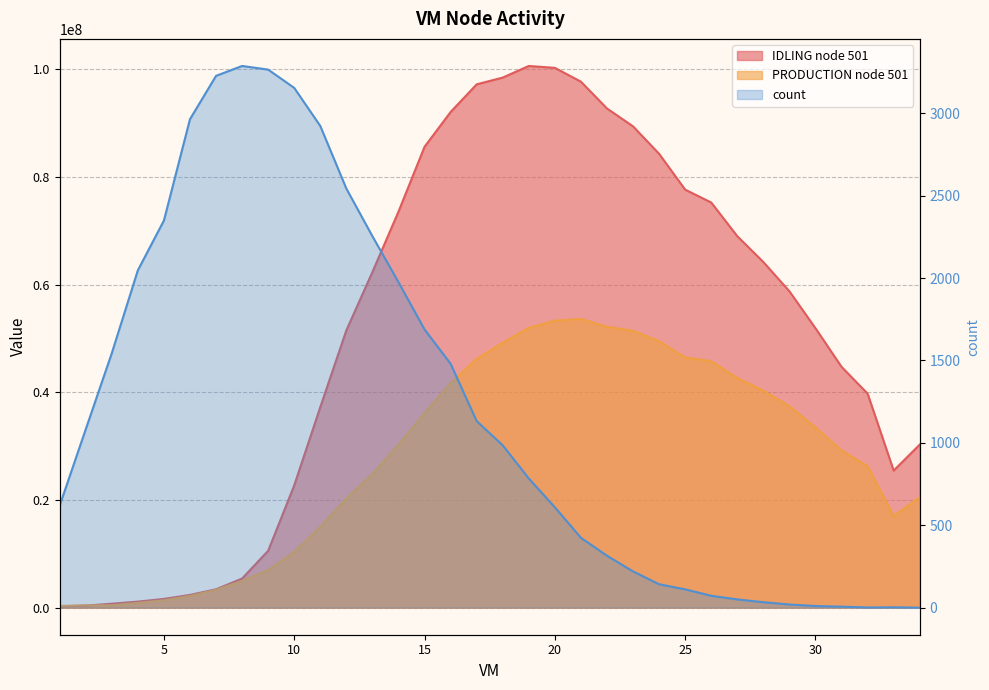

True or false: count has a value of 3154.0 at 10.

True